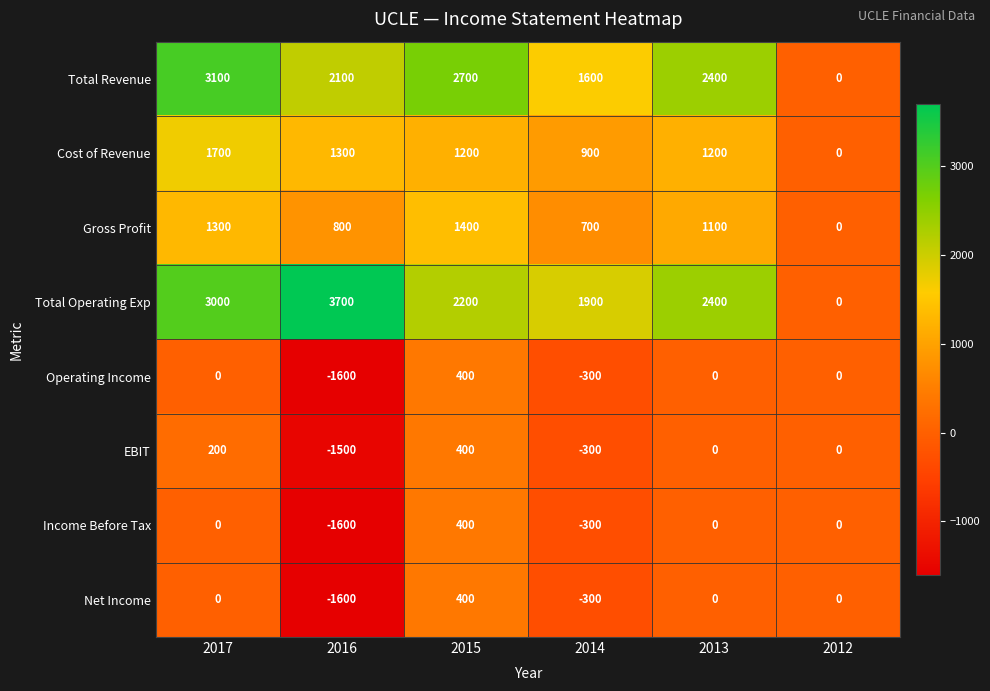

Which series has the largest range (max minus min)?

Total Operating Exp